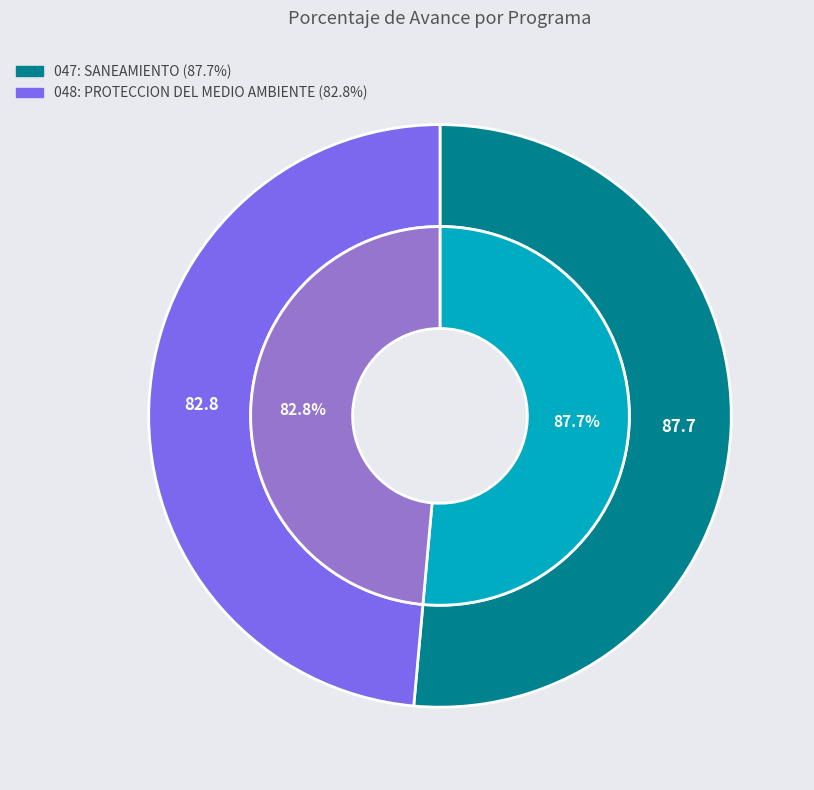

How many segments does this pie chart have?

2